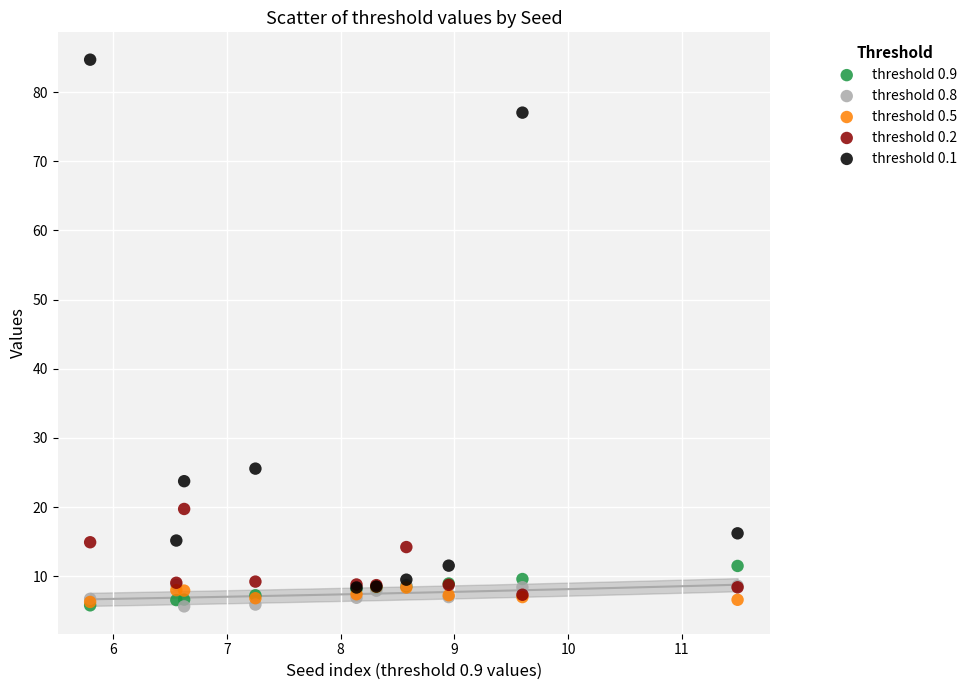

Which series reaches the maximum Y coordinate?

threshold 0.1